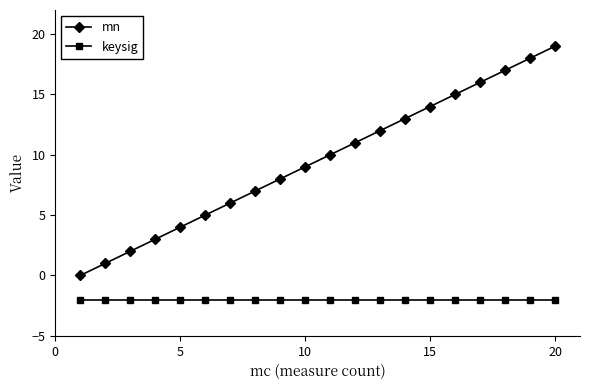

What is the maximum value for mn?

19